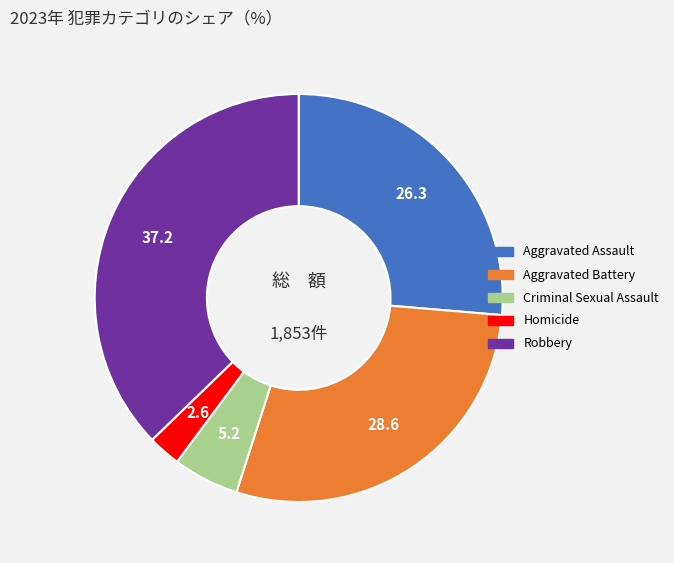

Do Aggravated Assault and Robbery together represent more than half of the pie?

Yes